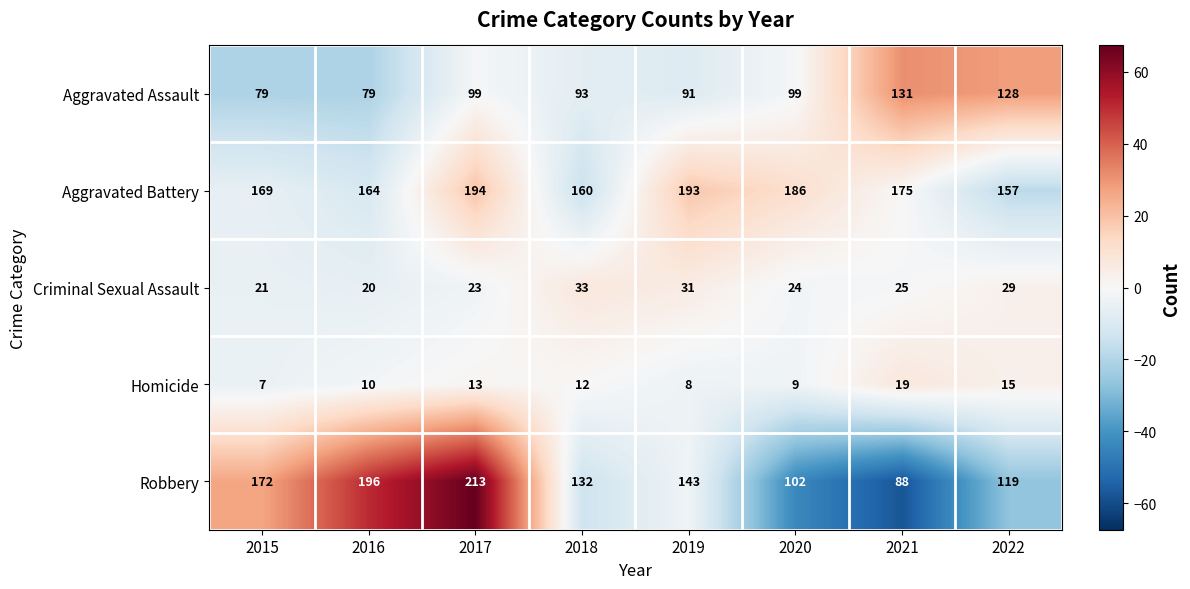

Rank the series at 2018 from highest to lowest value.

Aggravated Battery, Robbery, Aggravated Assault, Criminal Sexual Assault, Homicide